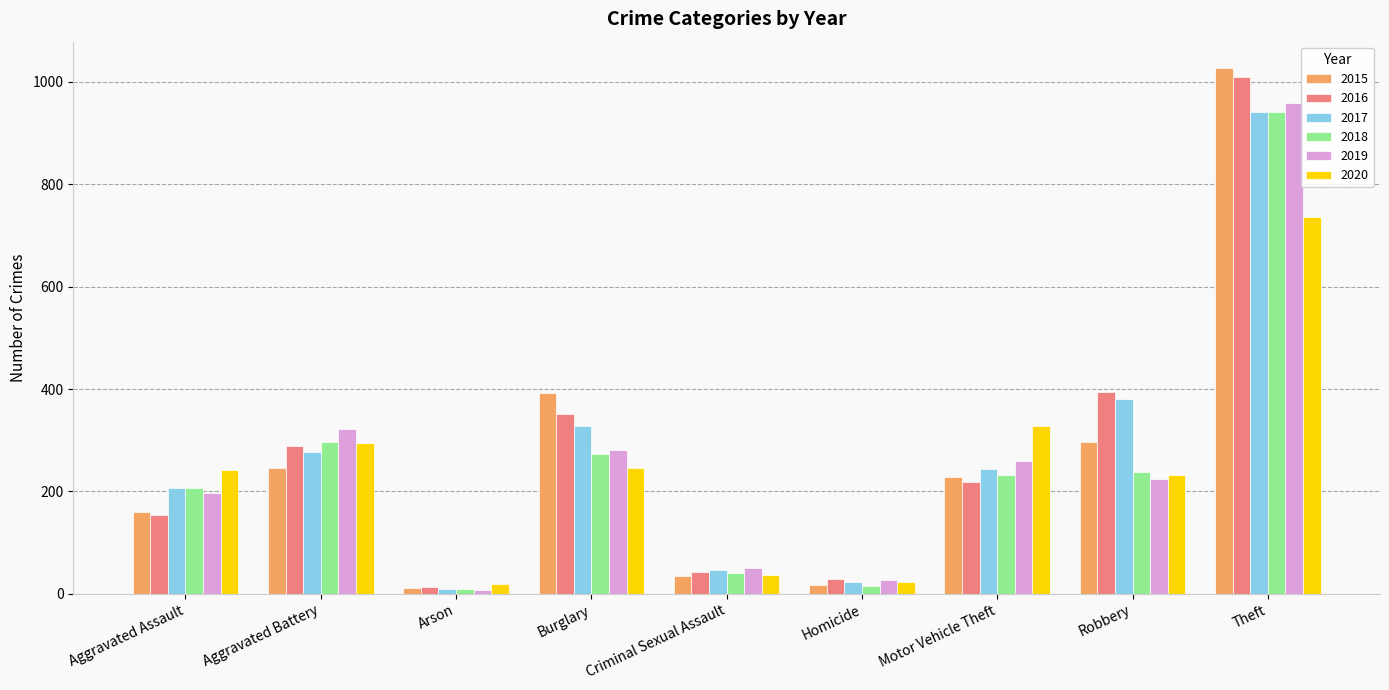

Which series has the widest spread of values?

2015